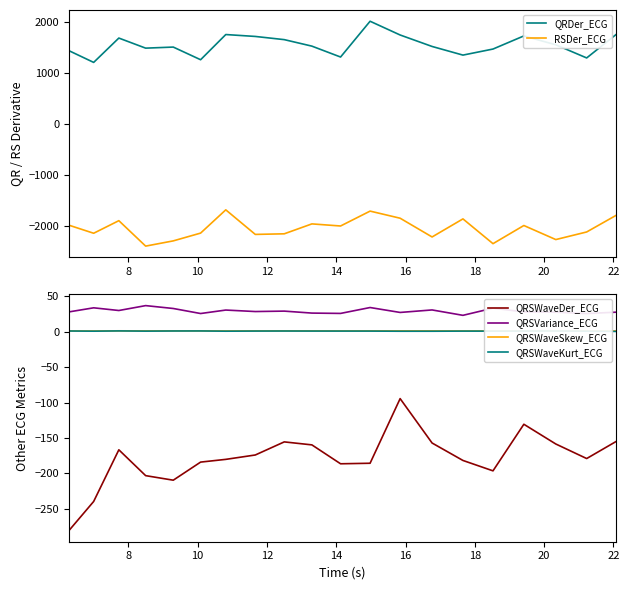

What is the minimum value for QRSWaveDer_ECG?

-280.9